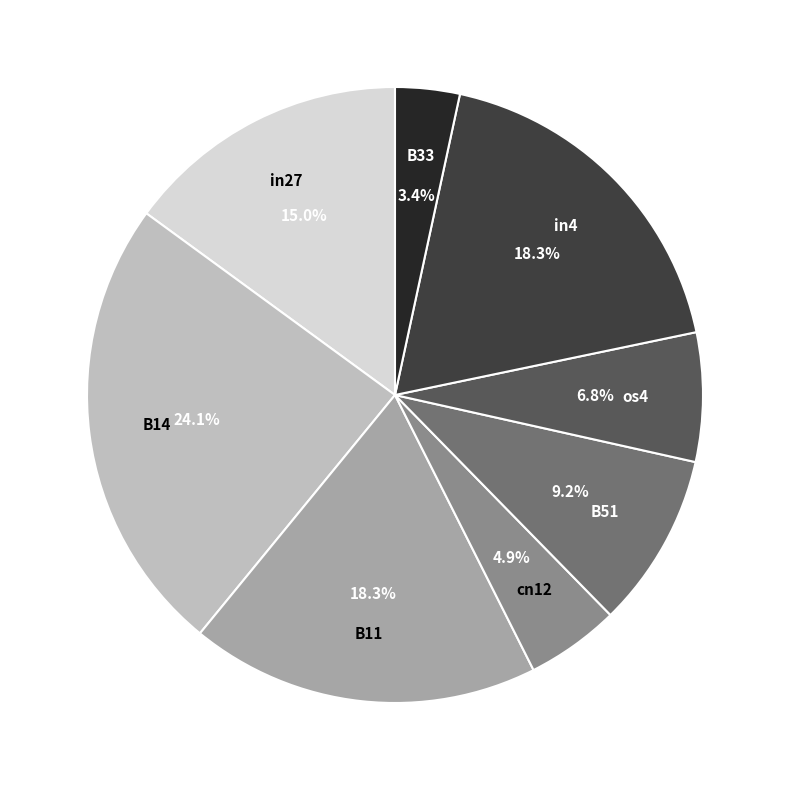

Is there a majority slice in this chart?

No